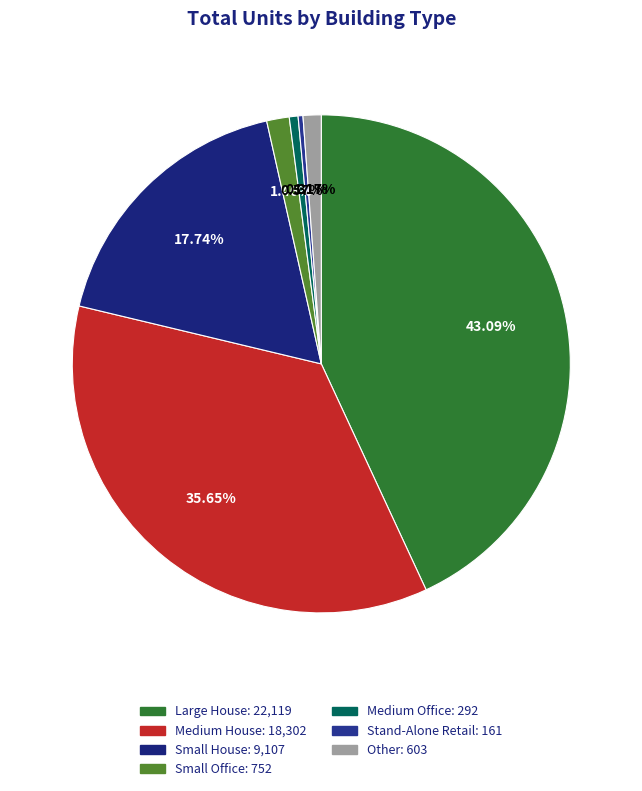

Is there a majority slice in this chart?

No